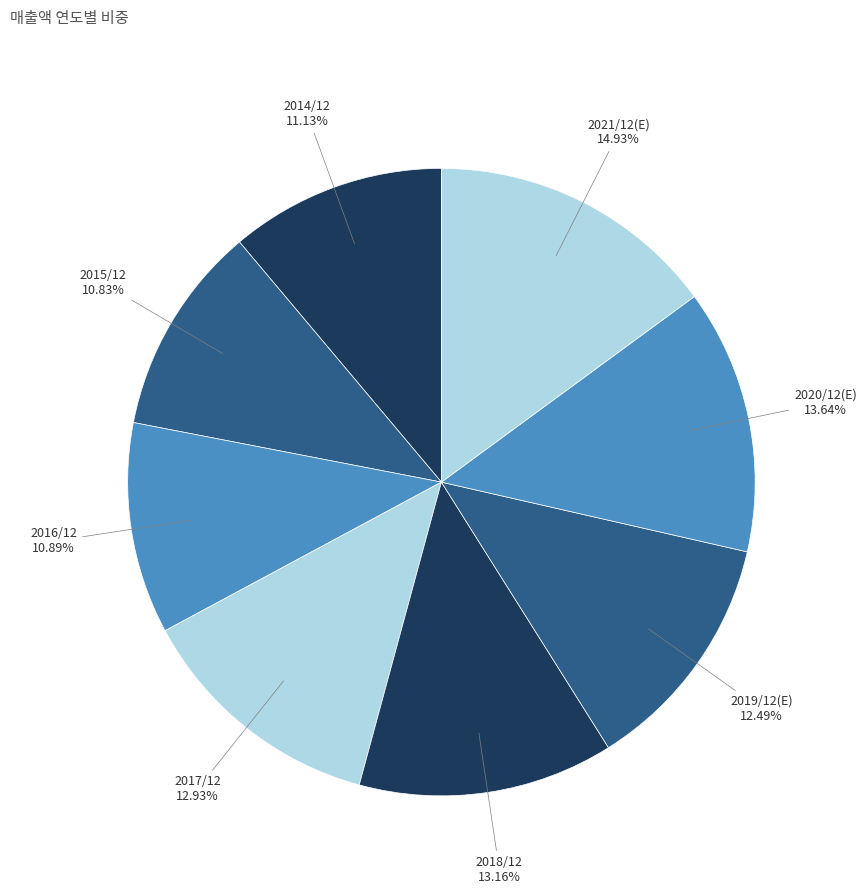

Count the number of slices in the pie.

8